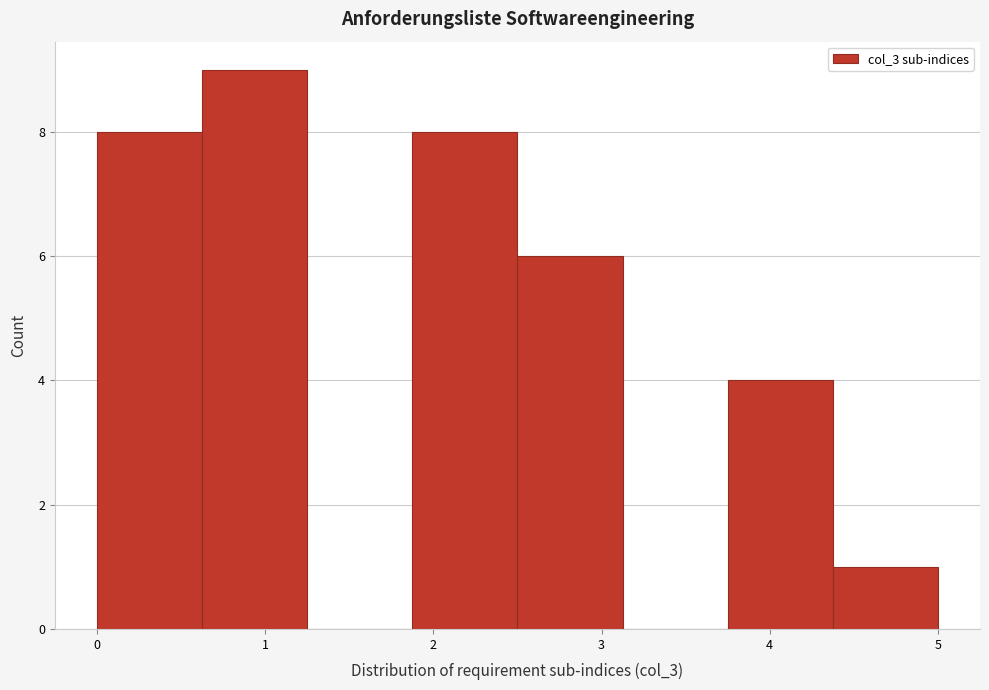

What is the height of the bar covering 0.6 to 1.3 on the x-axis? Neither the bar edges nor the heights are printed on the chart, so give them approximately, as read against the axes.

9